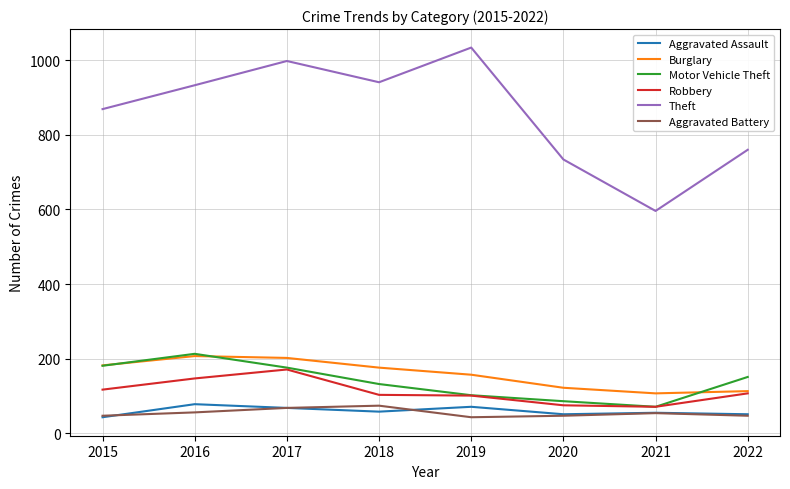

How many categories are shown in the chart?

8